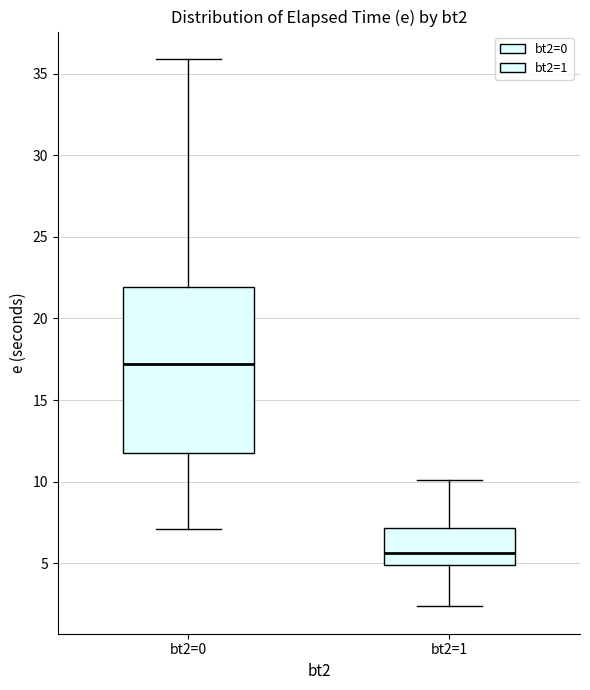

Comparing the boxes themselves (not the whiskers), which one is the tallest?

bt2=0